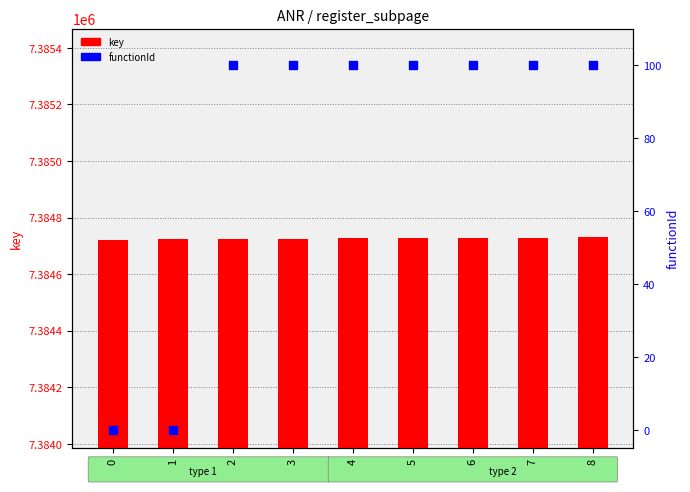

Is the value of functionId at 3 greater than the value of key at 3?

No